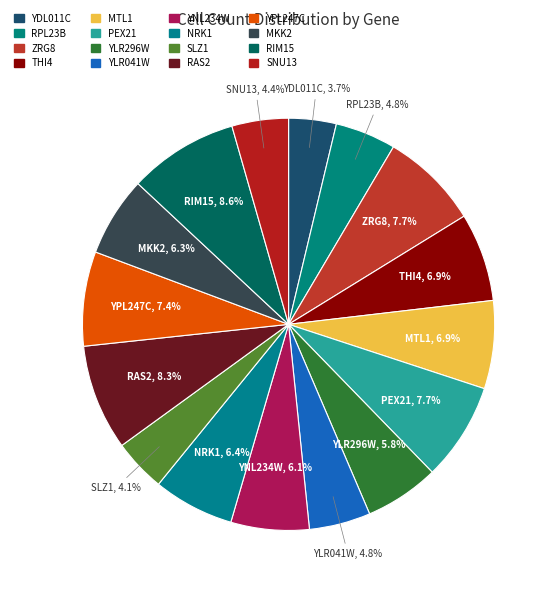

Is it true that RPL23B is 5% of the pie?

True